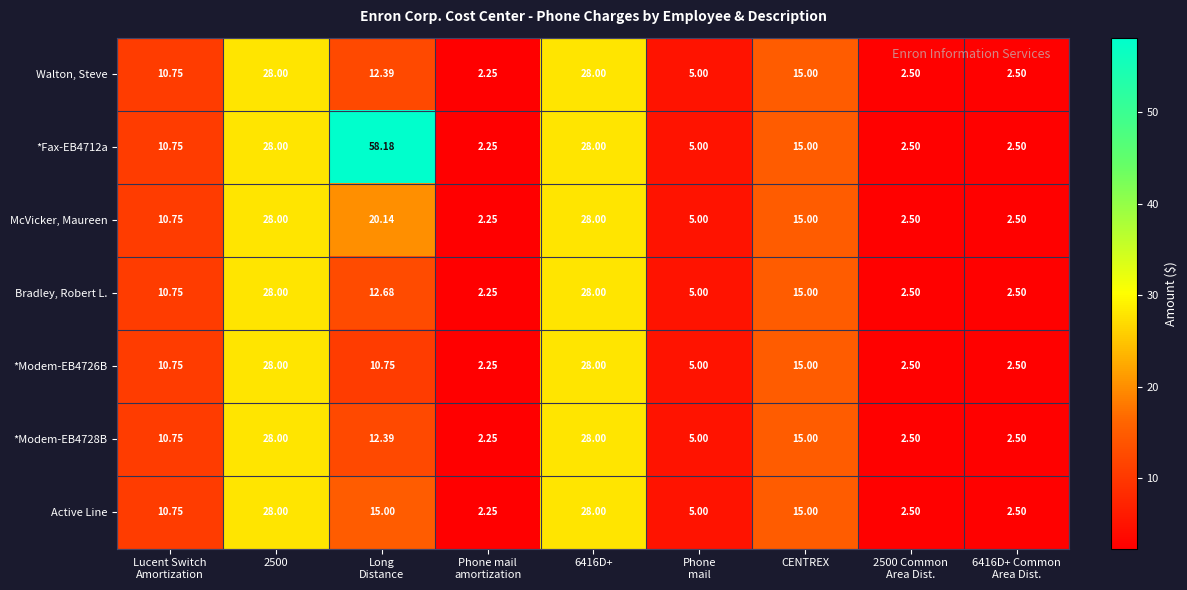

At which label is *Modem-EB4726B closest to 15?

CENTREX